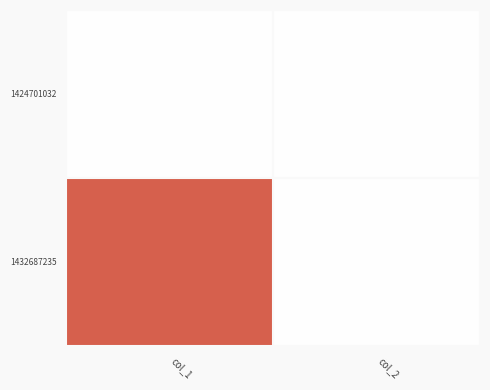

List the series in order of their overall mean, highest first.

1432687235, 1424701032